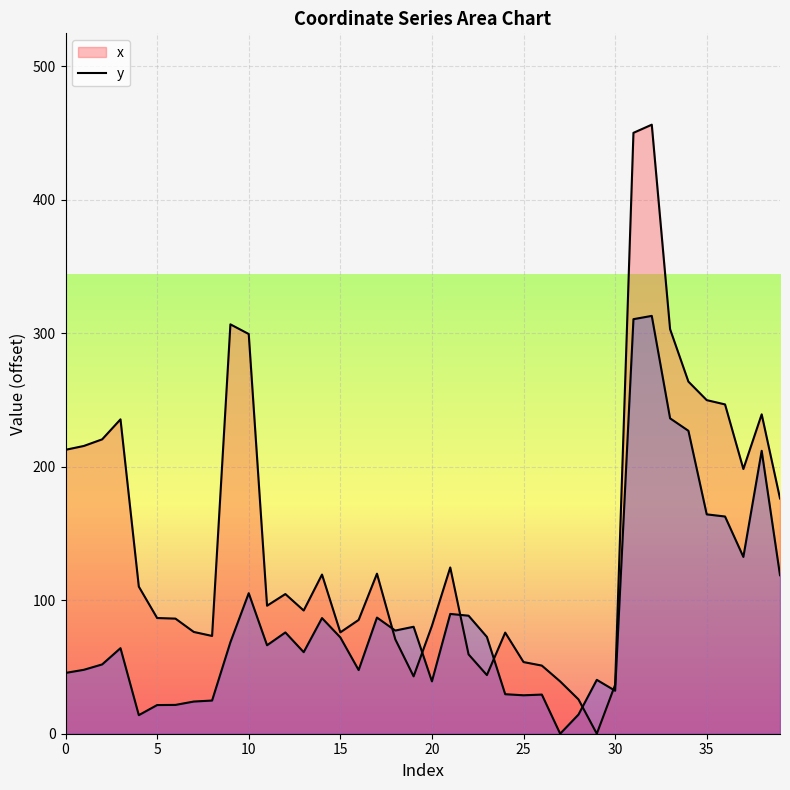

At which category is the sum across all series the highest?

32